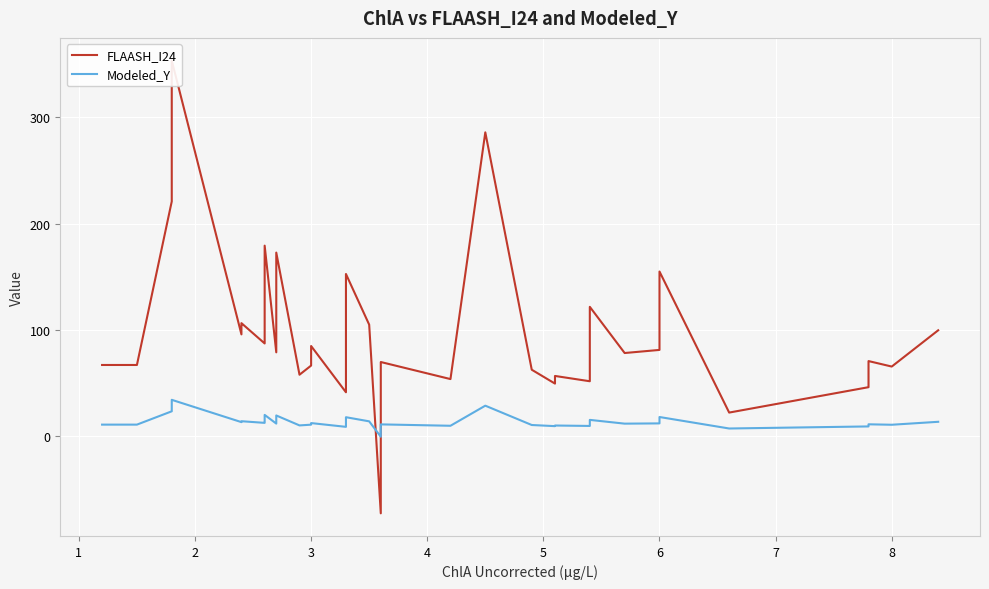

True or false: Modeled_Y has more than 0 points higher than both neighbors.

True